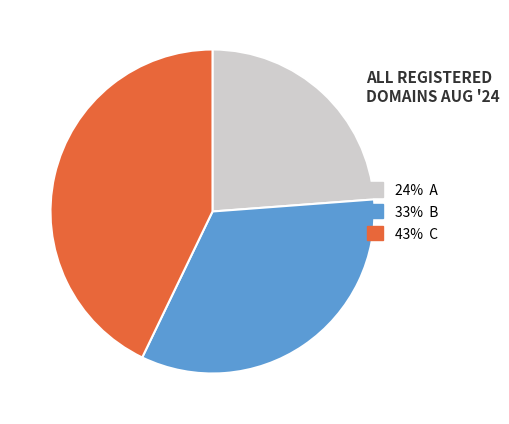

Does any single category account for the majority?

No